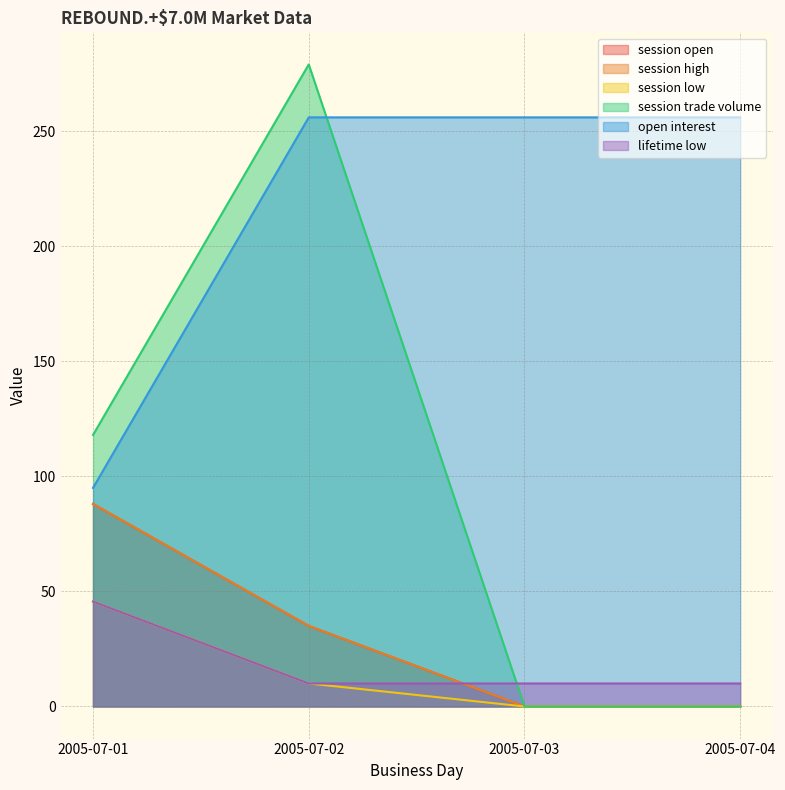

Which series has the largest total across all categories?

lifetime low